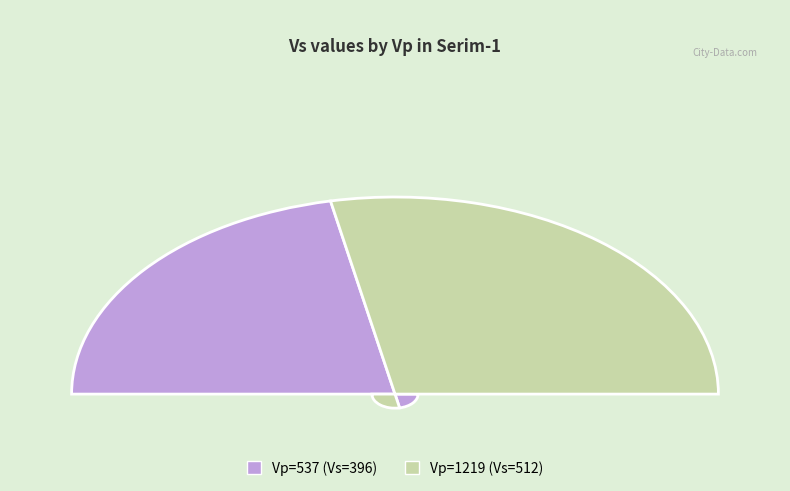

How many segments does this pie chart have?

2